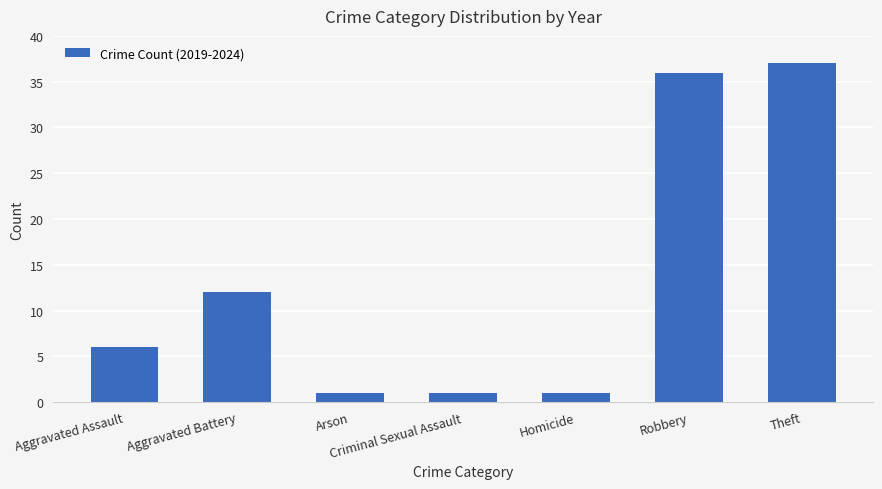

The value at Aggravated Battery is 3. True or false?

False